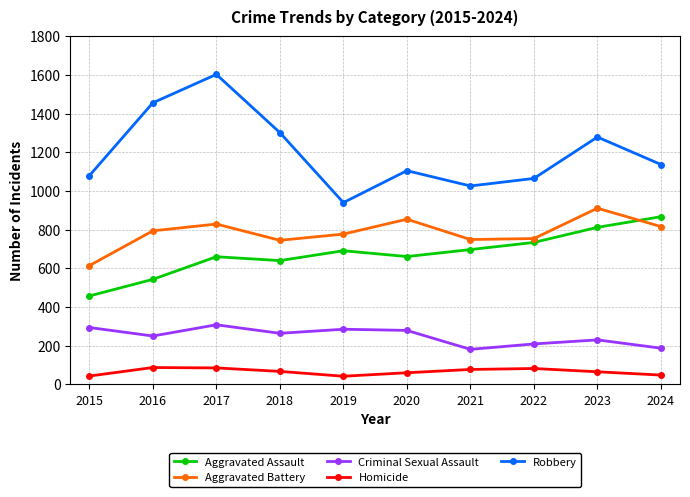

What is the difference between the maximum and minimum values in the Criminal Sexual Assault series?

127